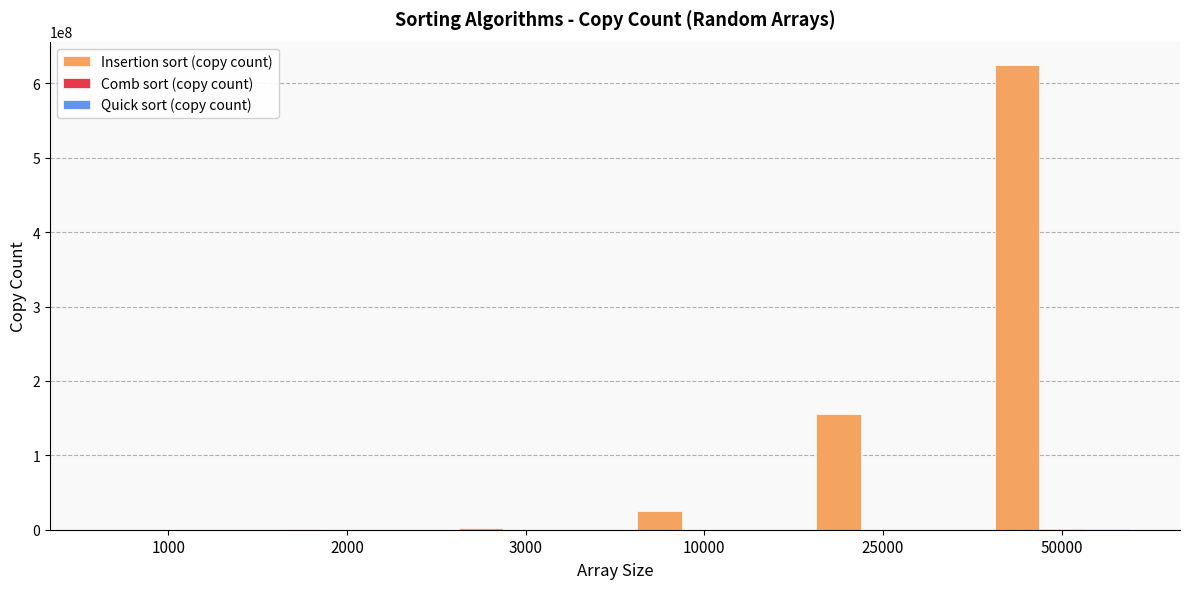

How many data points does each series have?

6